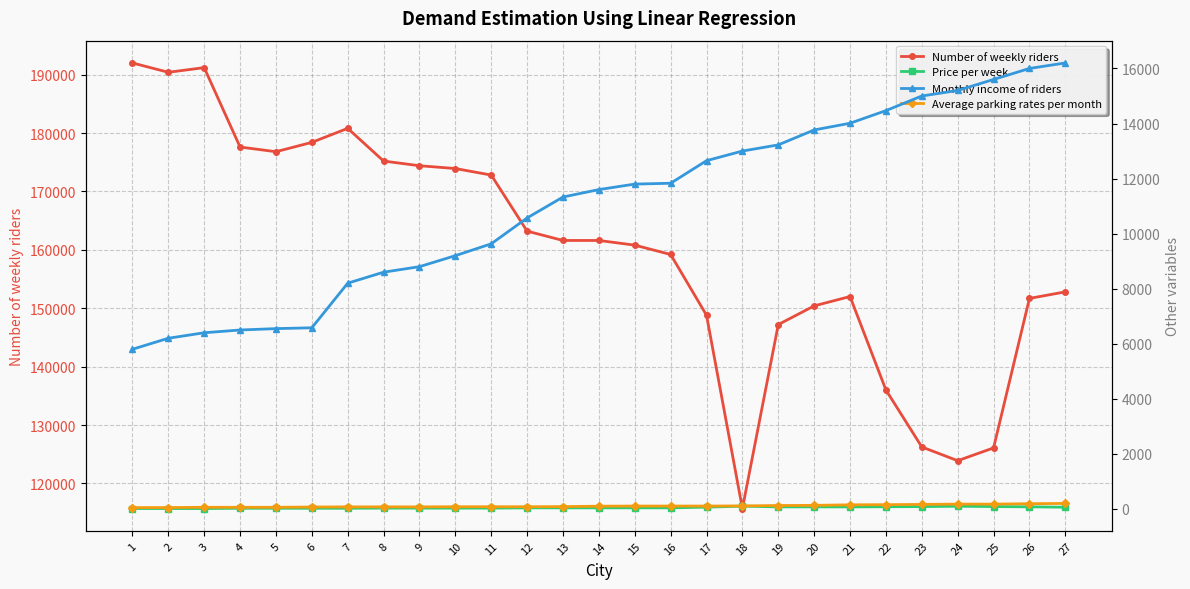

Which has a higher value, 12 or 13?

12